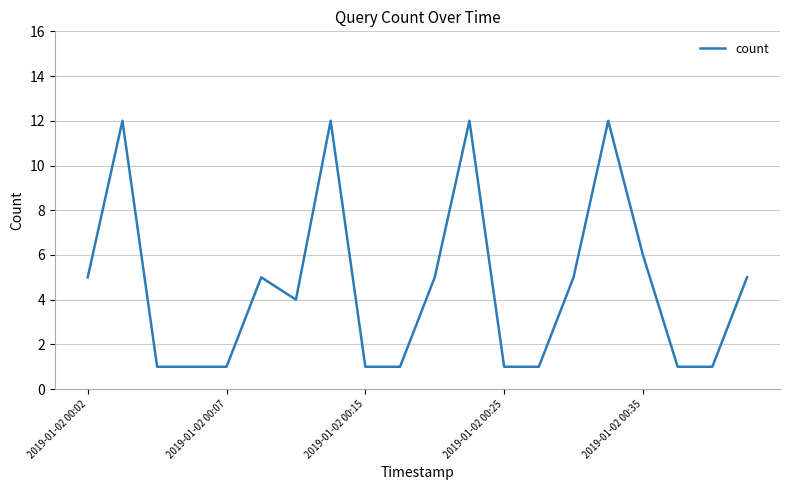

What is the sum of all values?

92